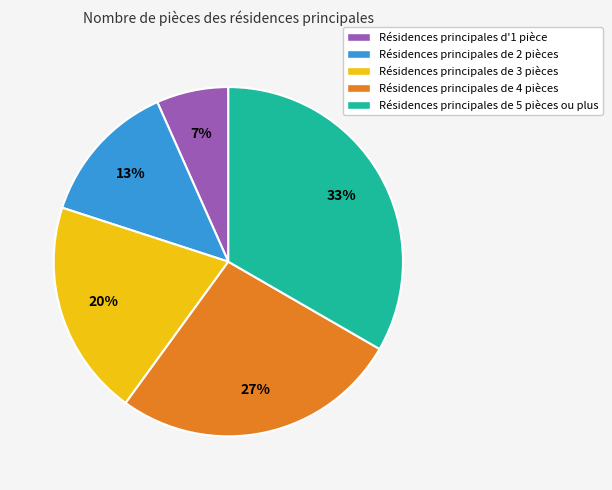

True or false: Résidences principales de 4 pièces accounts for 38% of the total.

False